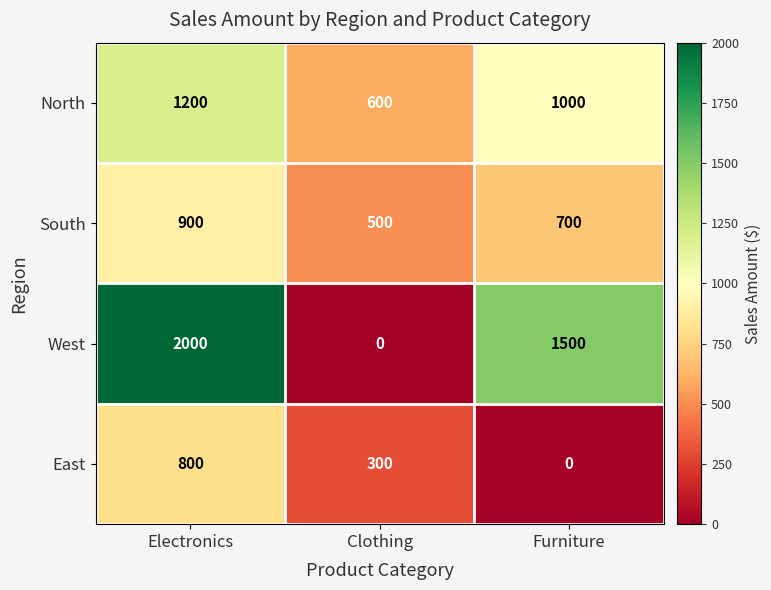

Reading left to right, extract all data points from this chart.

North: 1200	600	1000
South: 900	500	700
West: 2000	0	1500
East: 800	300	0